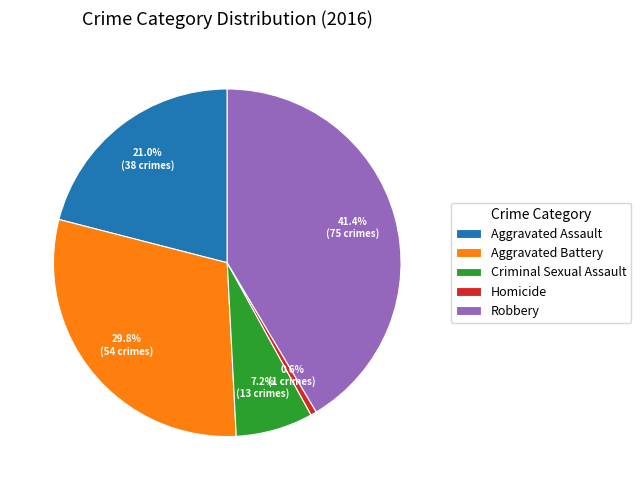

Rank the categories by value from highest to lowest.

Robbery, Aggravated Battery, Aggravated Assault, Criminal Sexual Assault, Homicide